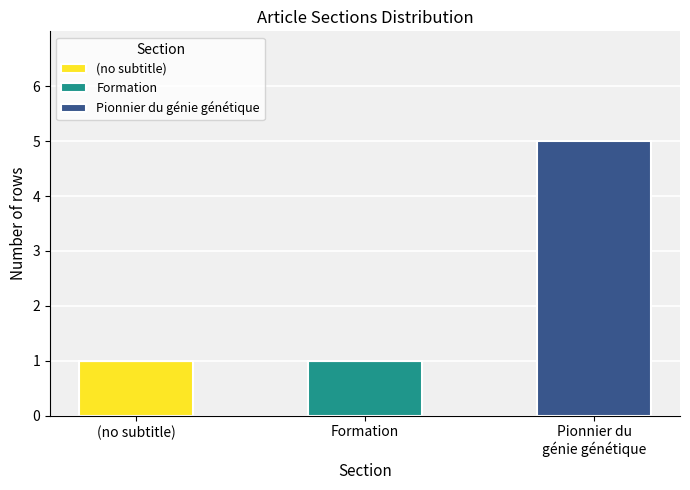

How many distinct data groups are displayed?

3